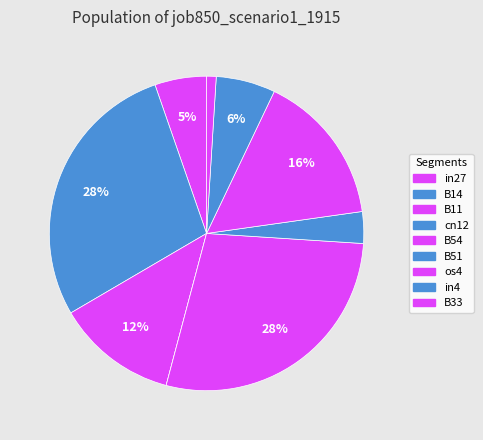

To the nearest percent, what is the combined percentage of cn12 and B54?

28%